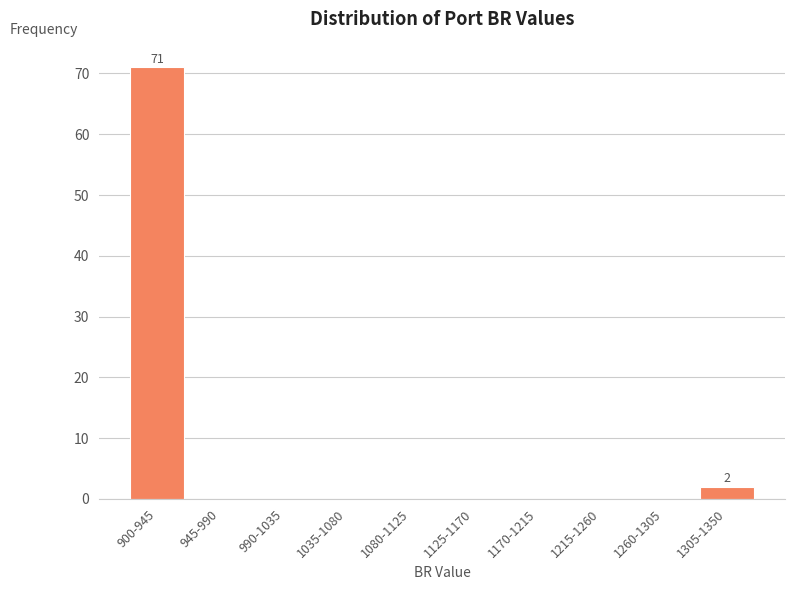

Reading left to right, what are all the values shown in this chart?

900-945=71	945-990=0	990-1035=0	1035-1080=0	1080-1125=0	1125-1170=0	1170-1215=0	1215-1260=0	1260-1305=0	1305-1350=2